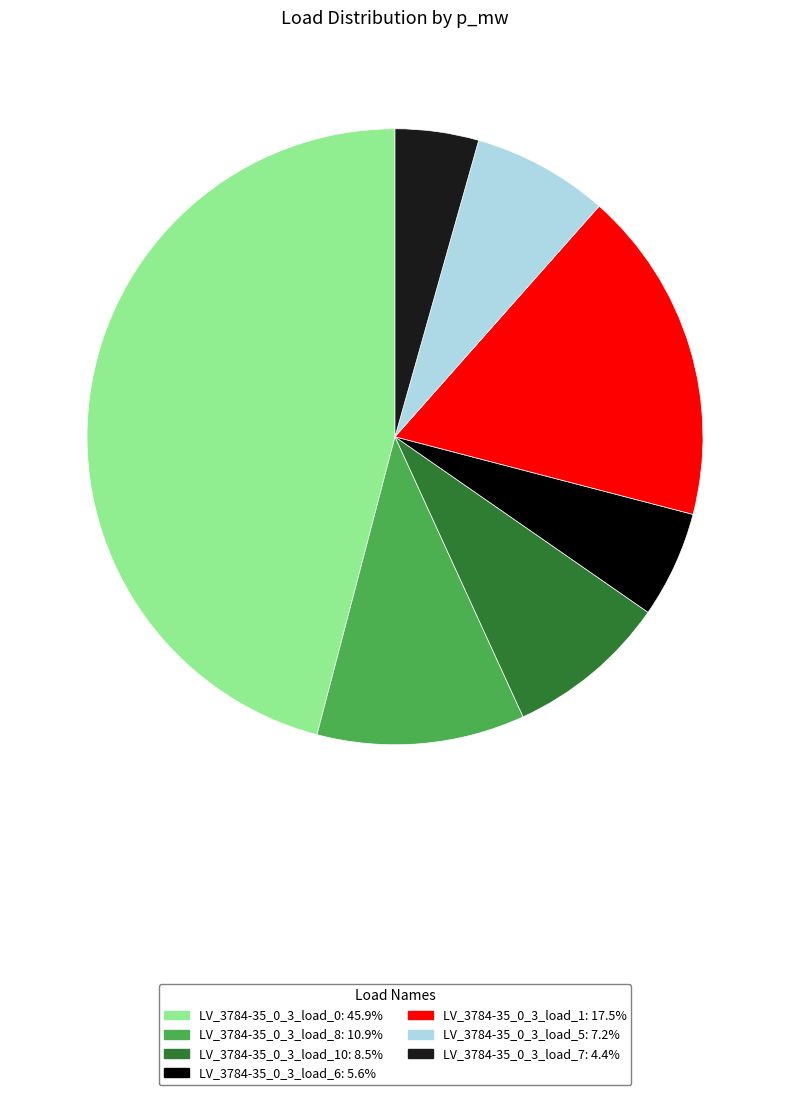

Is there a majority slice in this chart?

No